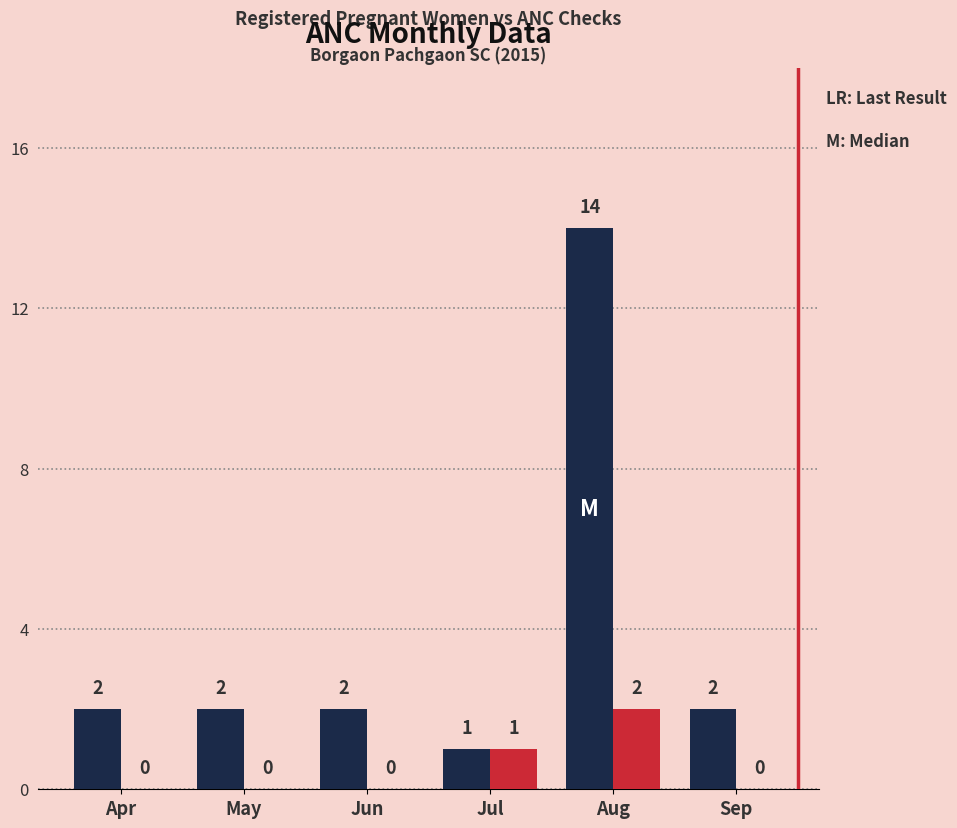

What is the total value across all series at Aug?

16